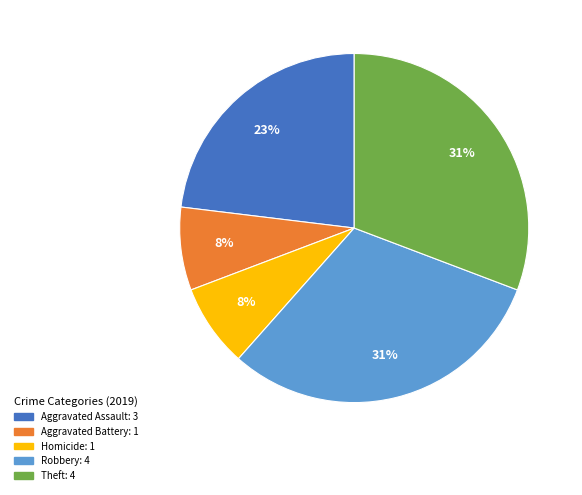

To the nearest percent, what is the difference between the largest and smallest slice percentages?

23%